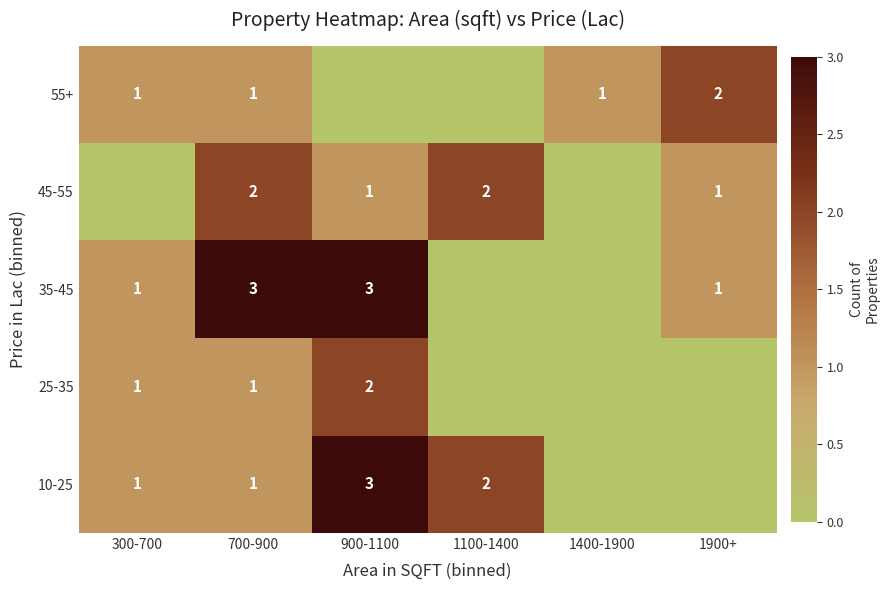

The 45-55 series shows 1 at 700-900. True or false?

False